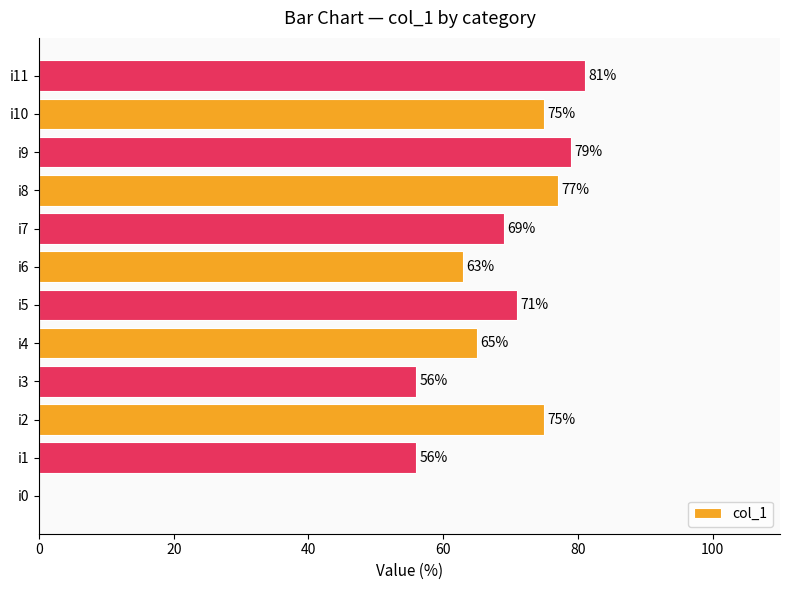

Which label corresponds to the largest value in the chart?

i11